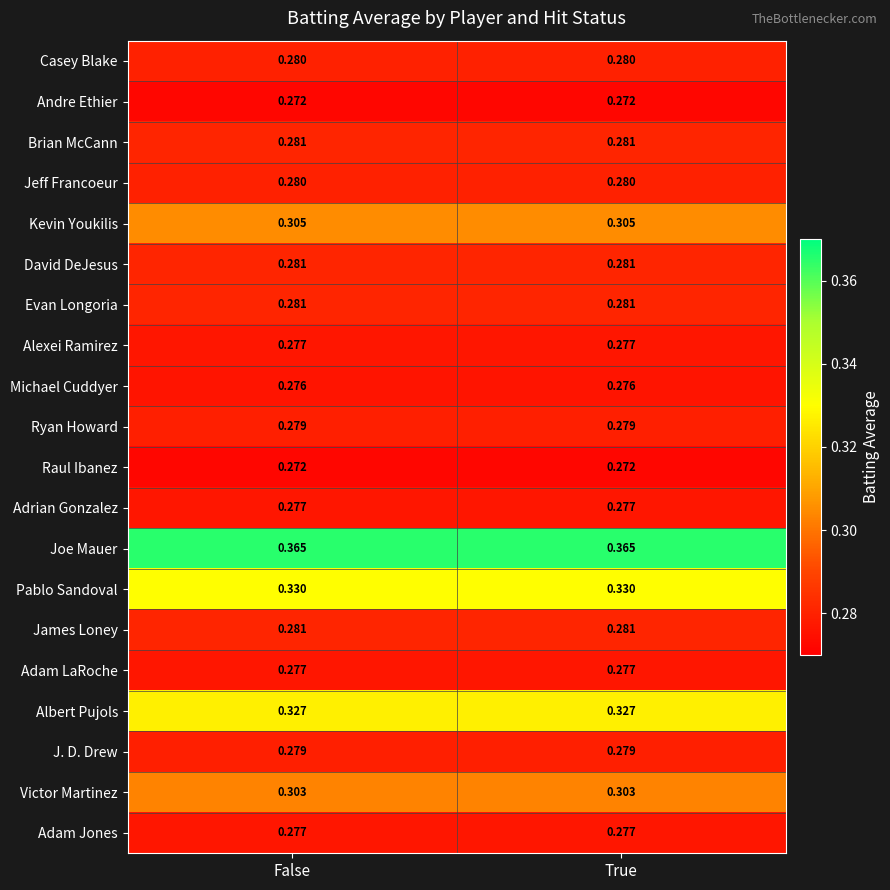

Which series has the largest total across all categories?

Joe Mauer